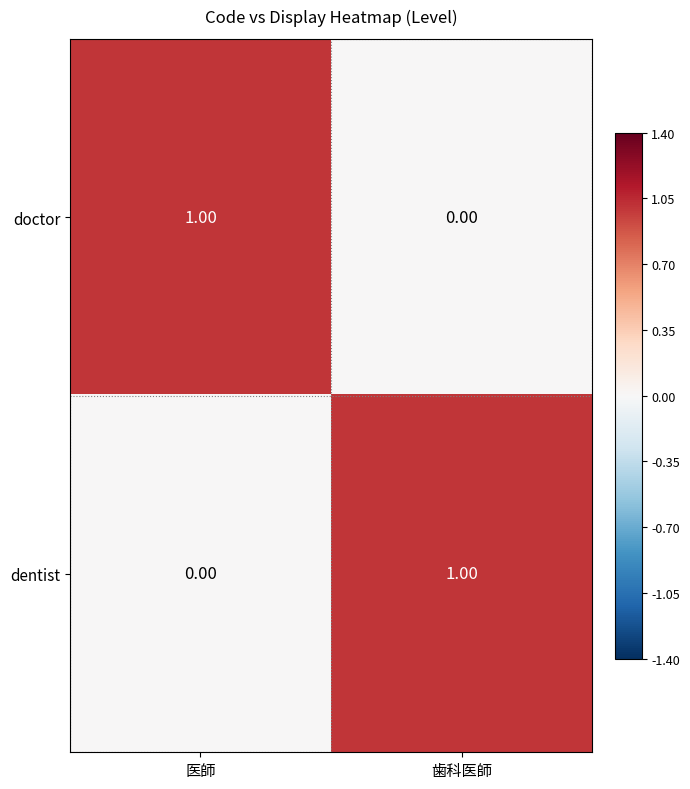

What is the total value across all series at 医師?

1